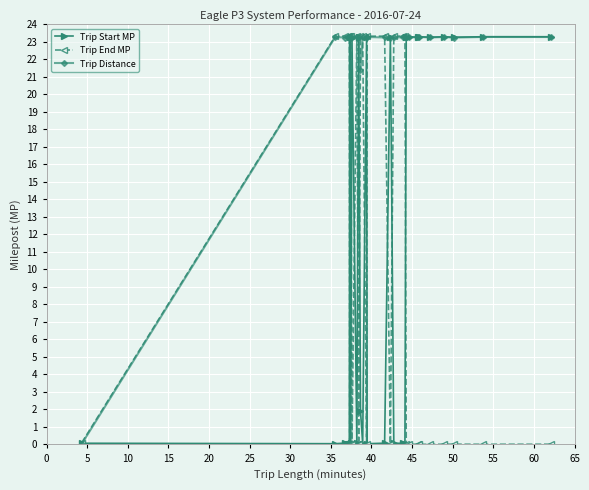

Which series has the largest range (max minus min)?

Trip End MP